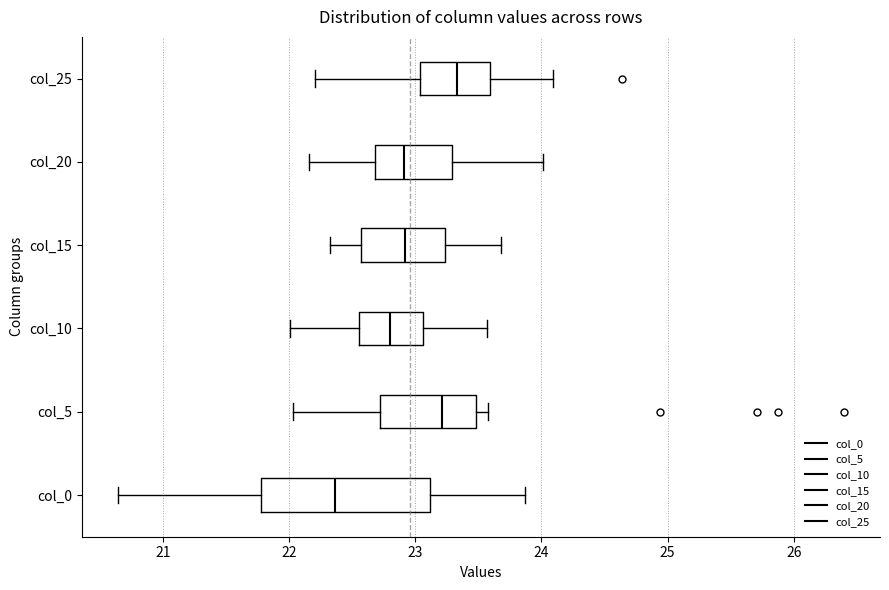

Reading bottom to top, transcribe this box plot: for each box, give where its median line is, the range the box spans, and where its two whiskers end, as read against the x-axis. The values are not printed on the chart, so give them approximately, as read against the axis.

col_0: median 22.4, box 21.8 to 23.1, whiskers 20.6 to 23.9
col_5: median 23.2, box 22.7 to 23.5, whiskers 22.0 to 23.6
col_10: median 22.8, box 22.6 to 23.1, whiskers 22.0 to 23.6
col_15: median 22.9, box 22.6 to 23.2, whiskers 22.3 to 23.7
col_20: median 22.9, box 22.7 to 23.3, whiskers 22.2 to 24.0
col_25: median 23.3, box 23.0 to 23.6, whiskers 22.2 to 24.1